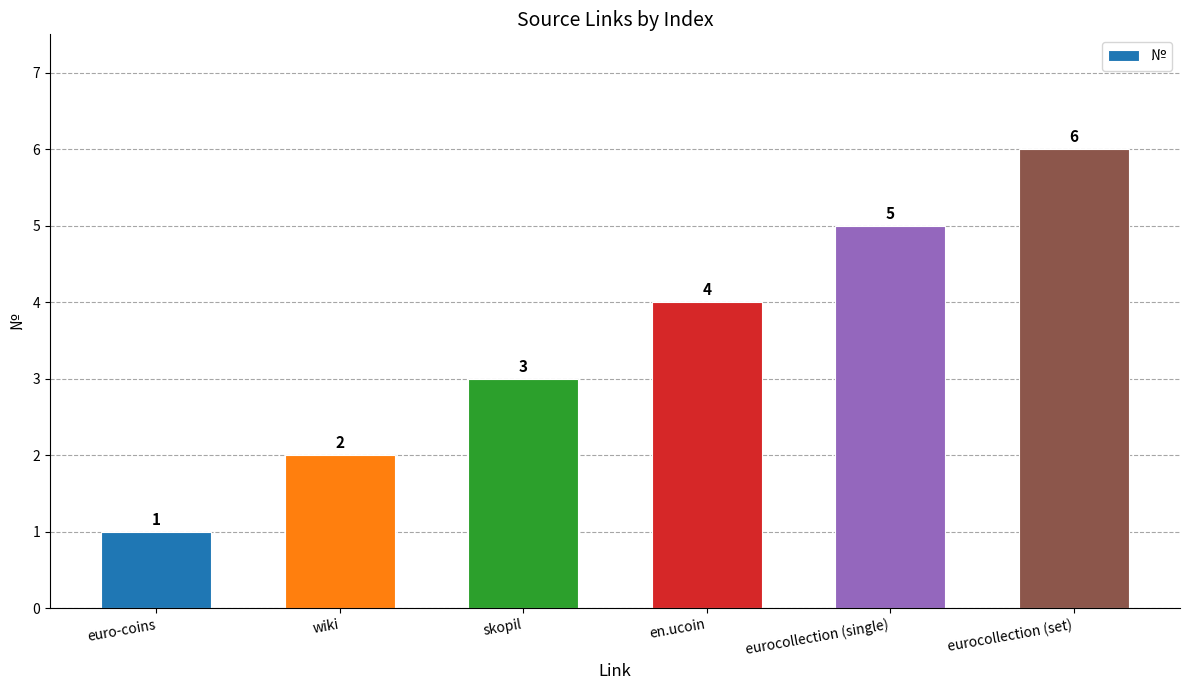

How many data points are less than 4?

3